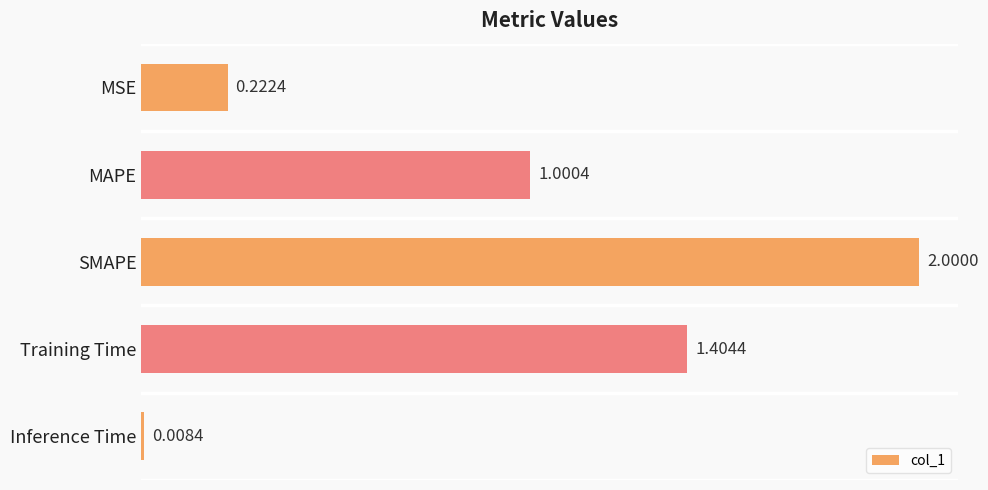

How many data points are less than 1?

2